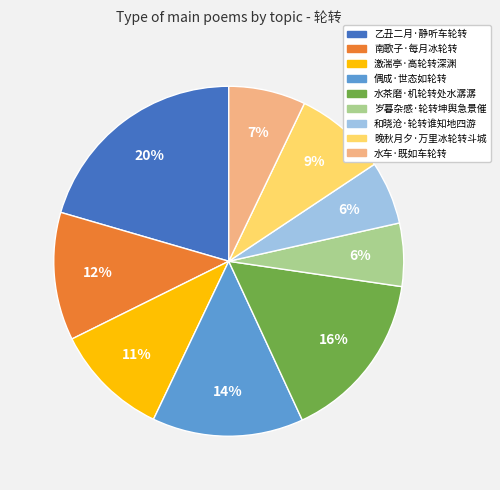

Do 水车·既如车轮转 and 和晓沧·轮转谁知地四游 together represent more than half of the pie?

No